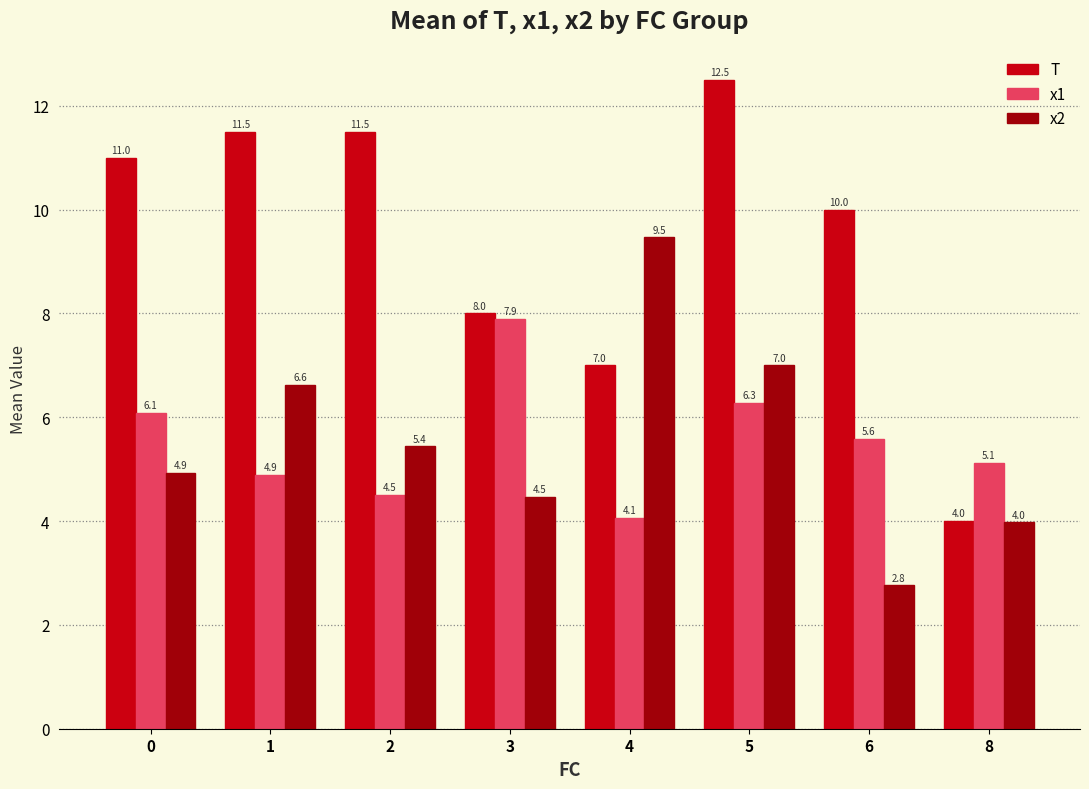

Which series has the largest total across all categories?

T